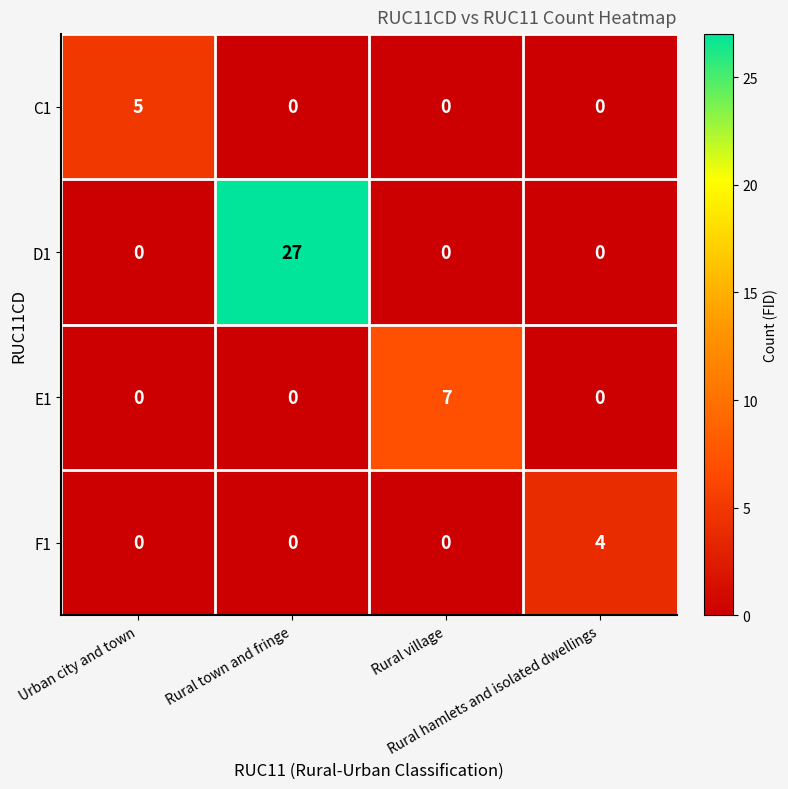

What is the maximum value for C1?

5